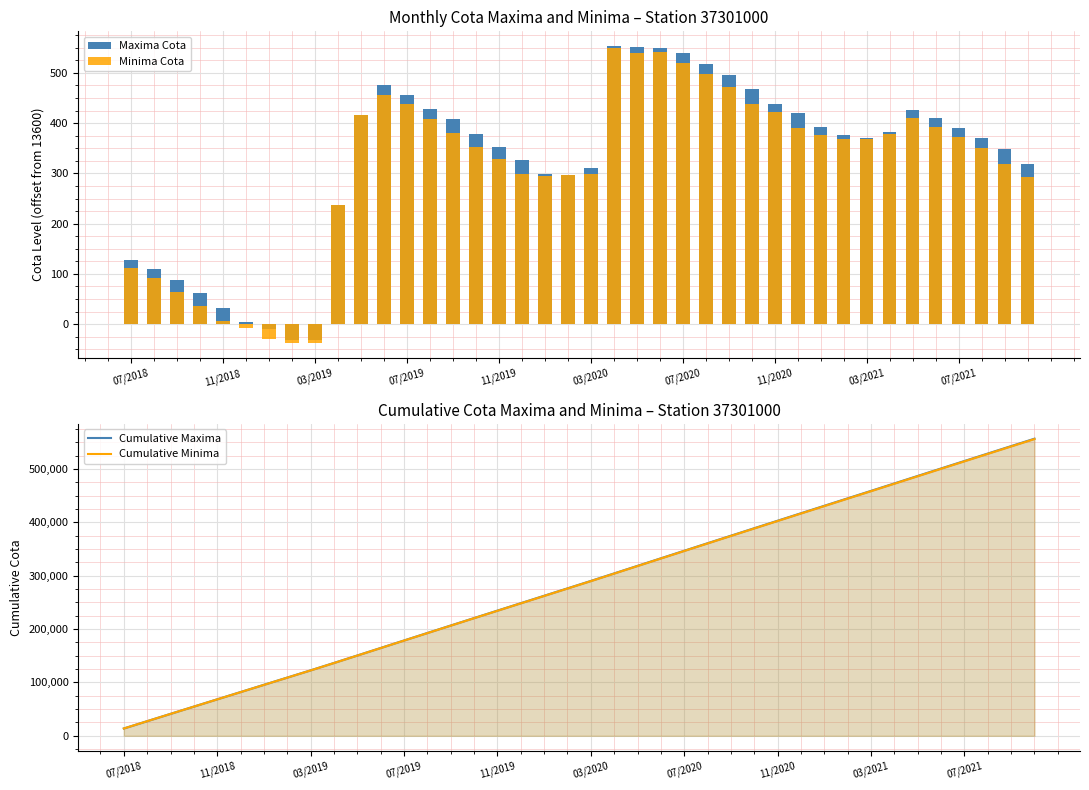

What is the value of the Cumulative Minima bar at the 30th from the left?

416772